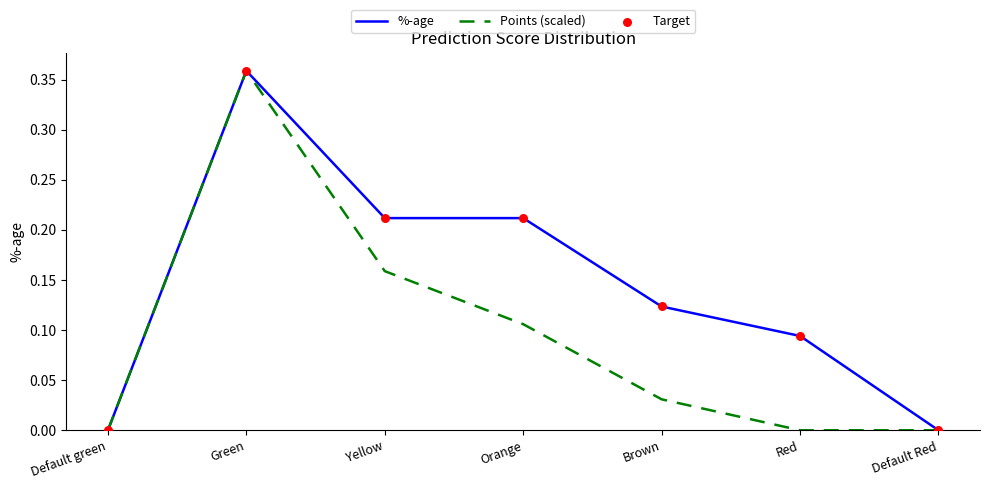

Which series has the largest total across all categories?

%-age